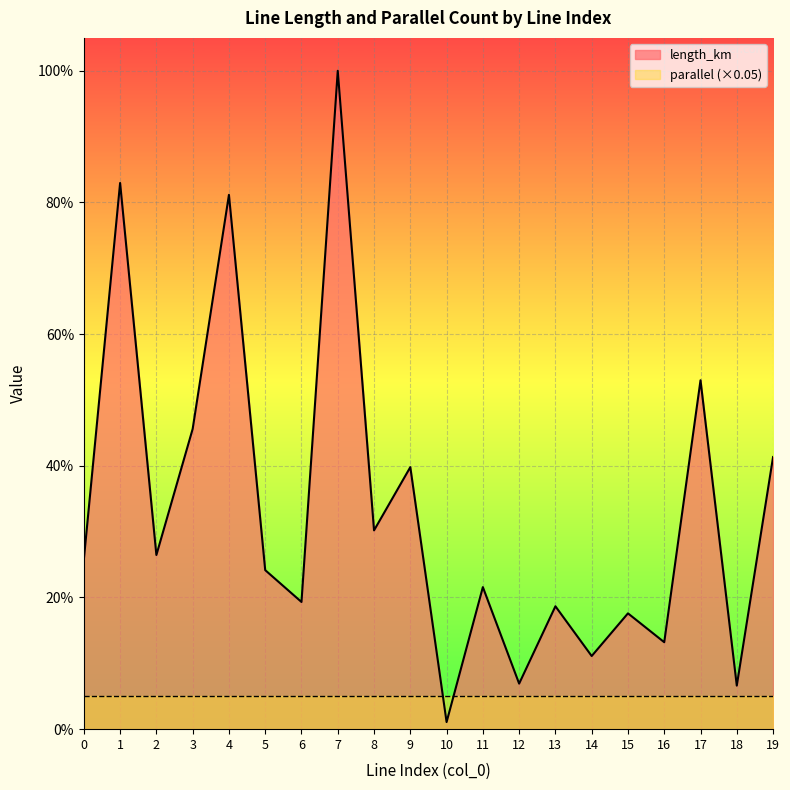

What is the difference between the maximum and second lowest values?

0.9